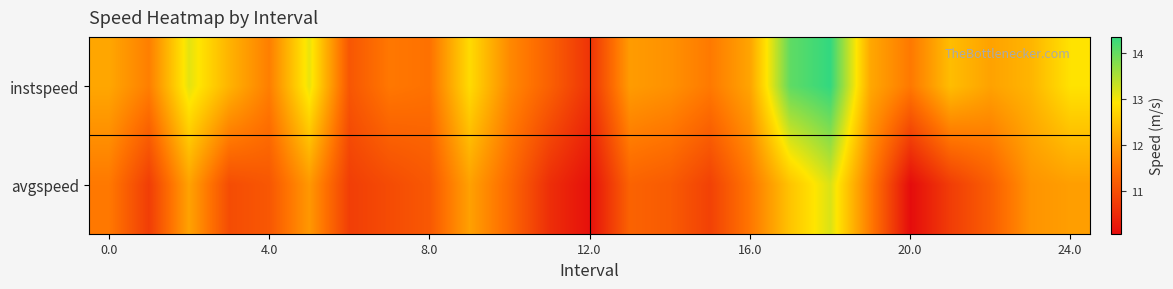

Count the number of categories in the chart.

25